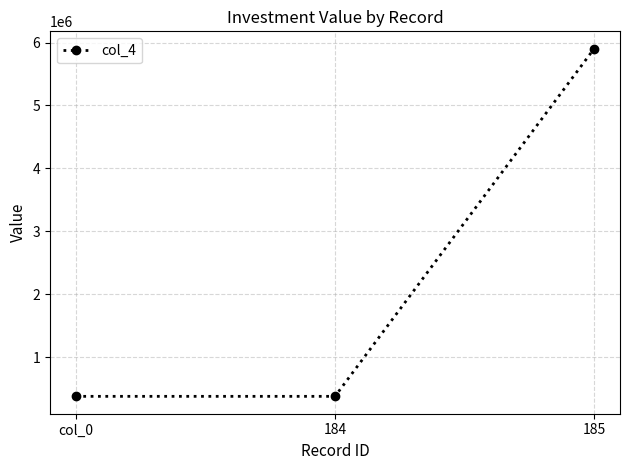

Reading left to right, list all the values displayed in this chart.

375000	375000	5901610